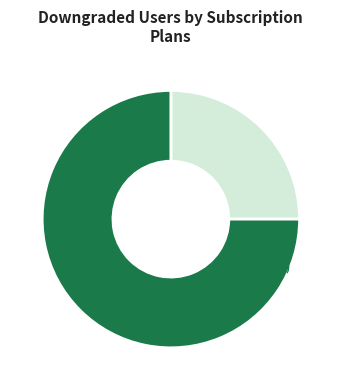

How much of the chart is everything except 1391435710?

100.0%